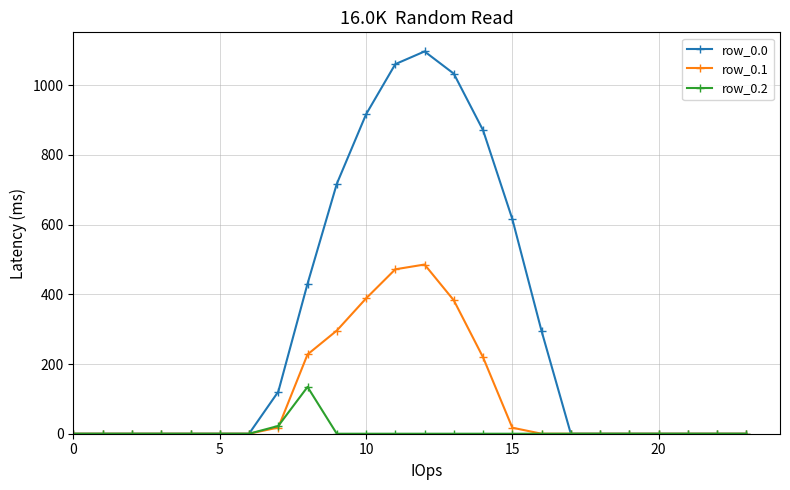

Count the number of categories in the chart.

24